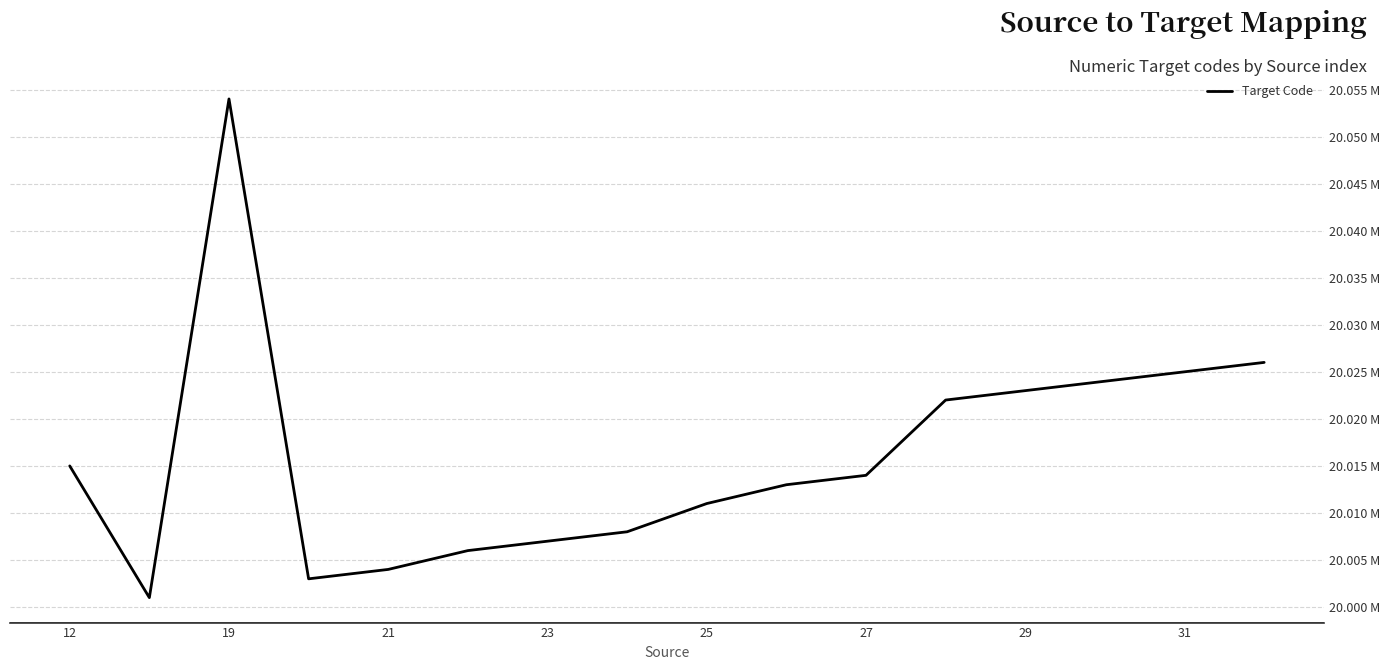

Does the chart display data point markers on the line(s)?

No